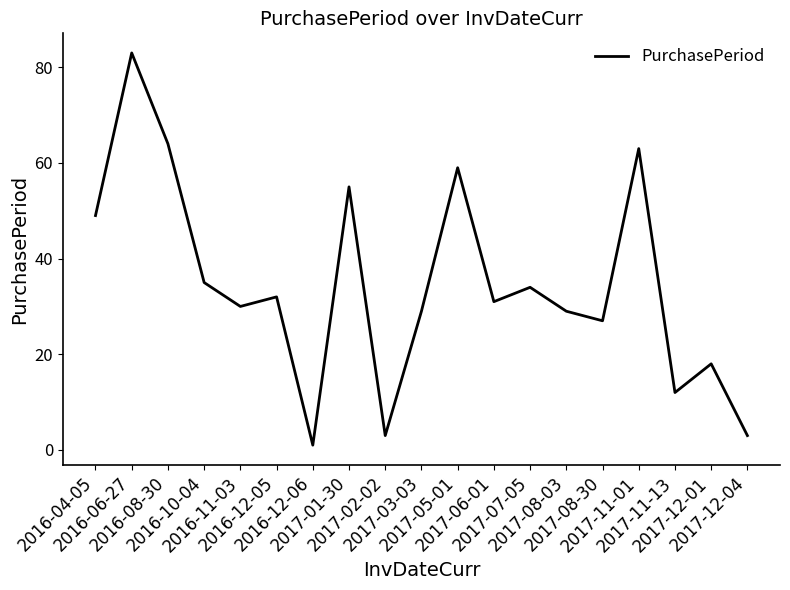

What is the difference between the maximum and minimum values?

82